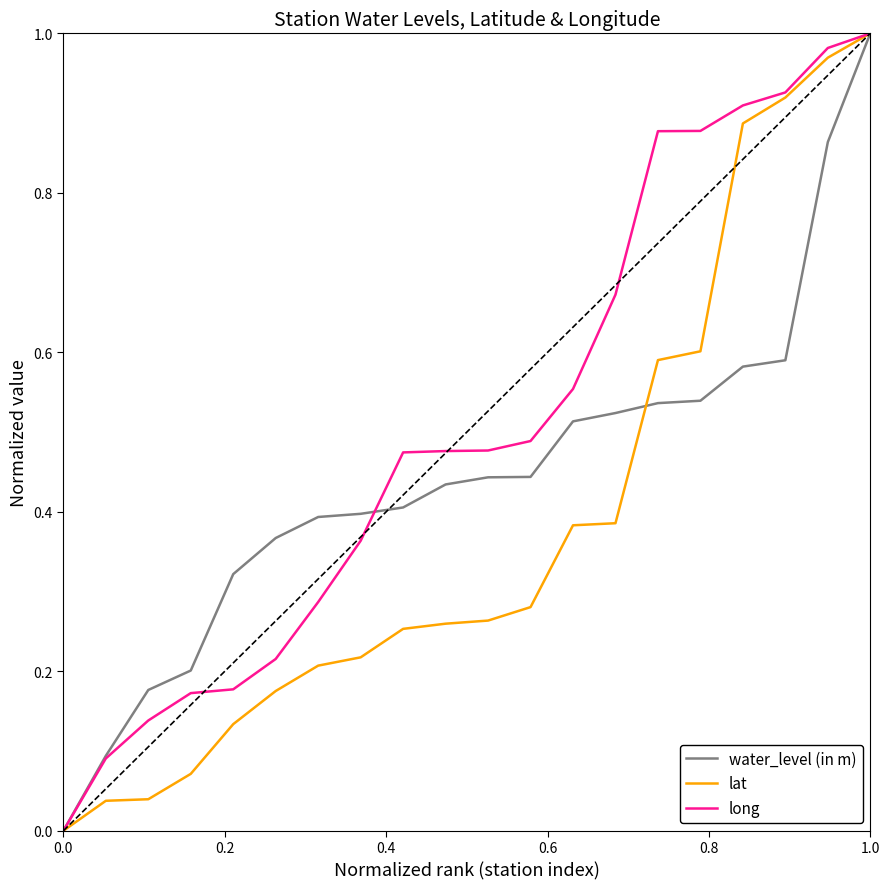

Which series has the largest total across all categories?

long